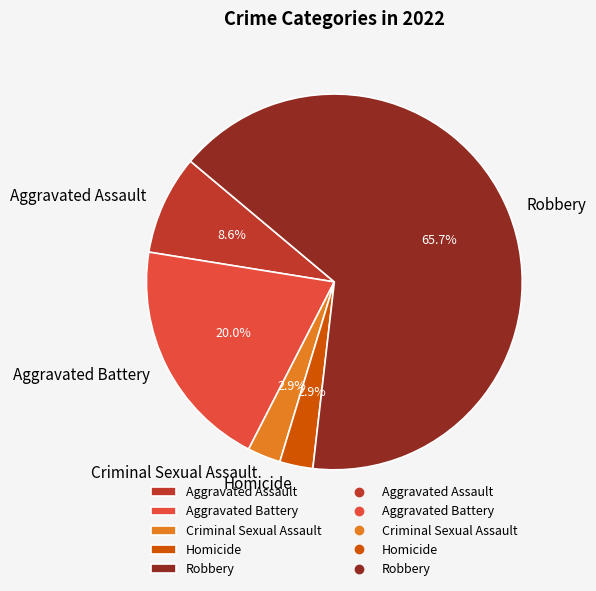

What percentage is the Homicide slice, to the nearest percent?

3%